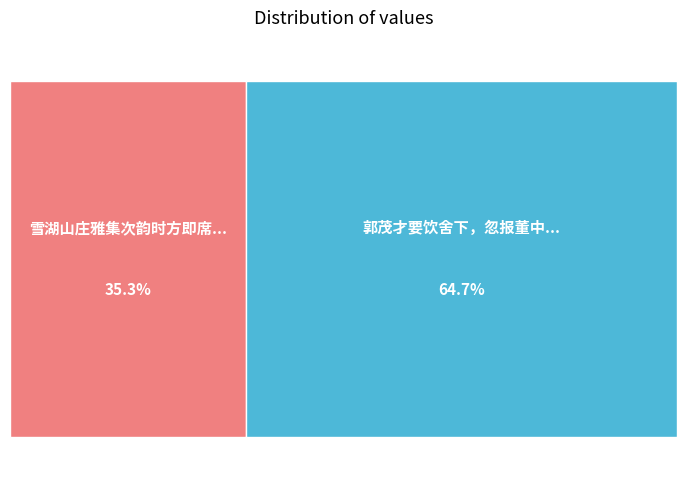

To the nearest percent, what is the difference between the largest and smallest slice percentages?

29%